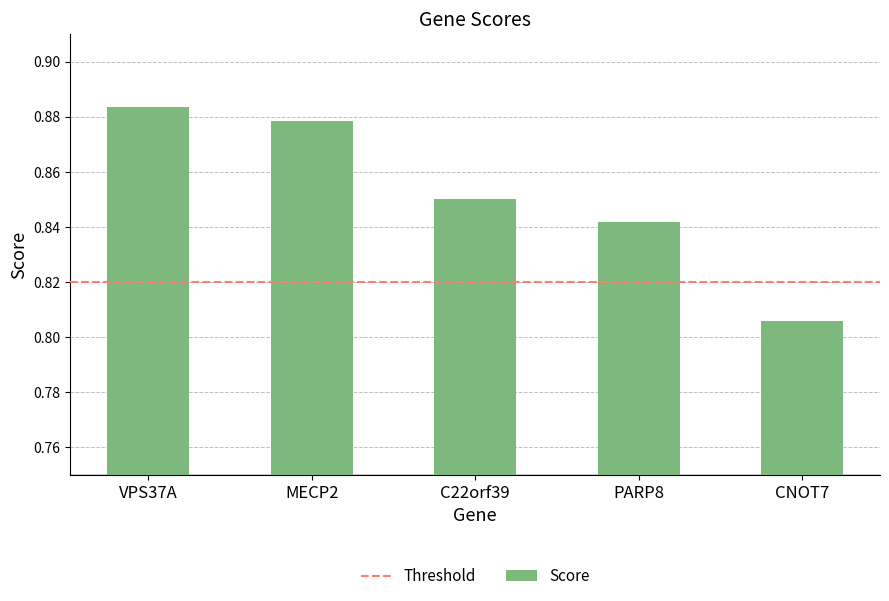

List the labels in order of value, smallest first.

CNOT7, PARP8, C22orf39, MECP2, VPS37A